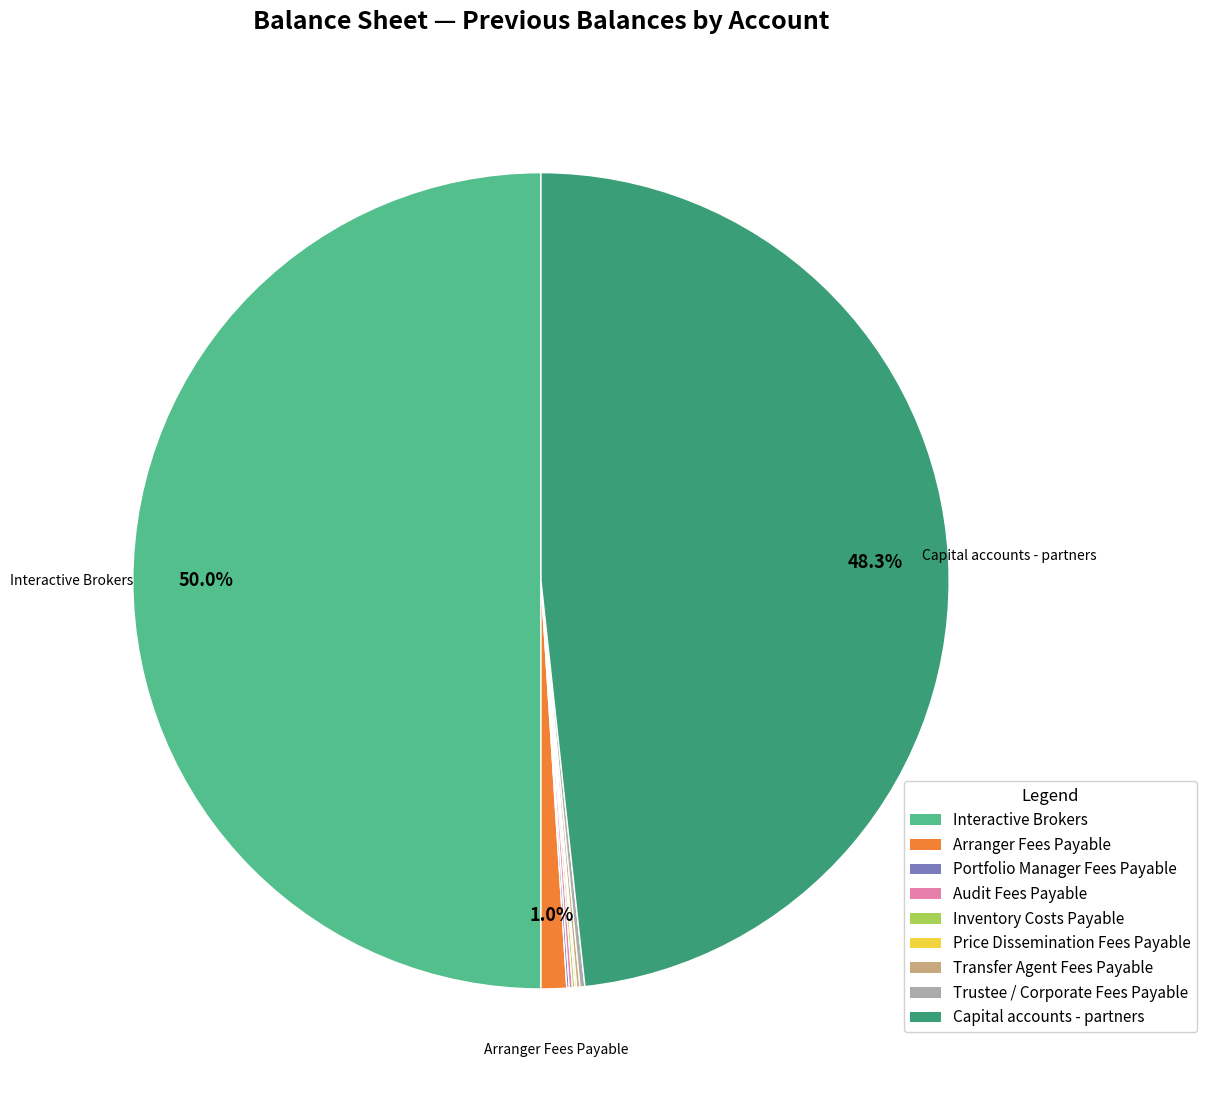

Which category has the biggest portion of the pie?

Interactive Brokers